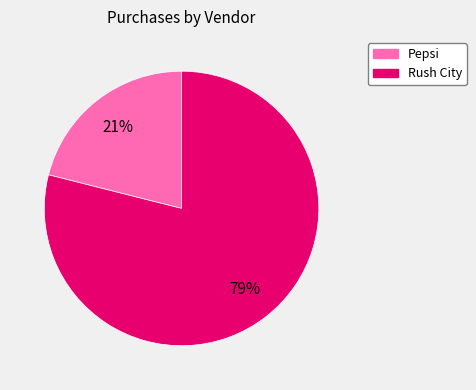

How many slices are in this pie chart?

2